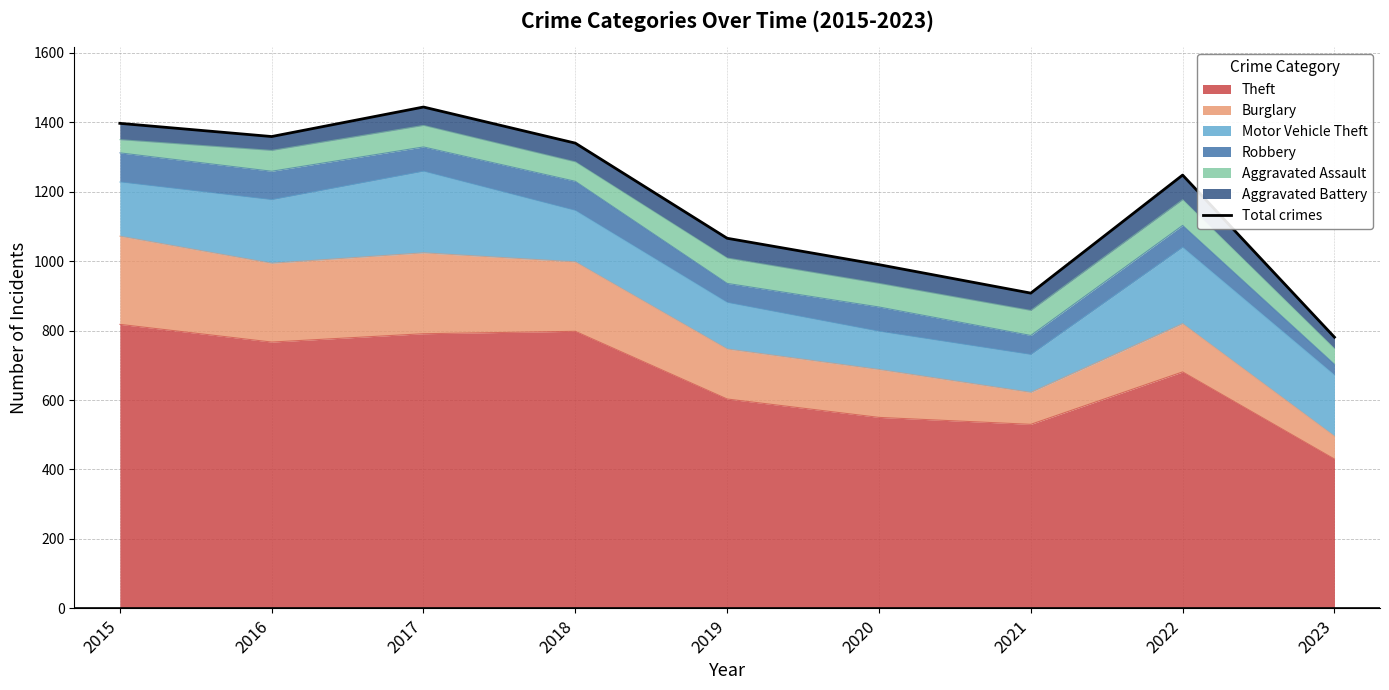

Which label corresponds to the largest value in the chart?

2017